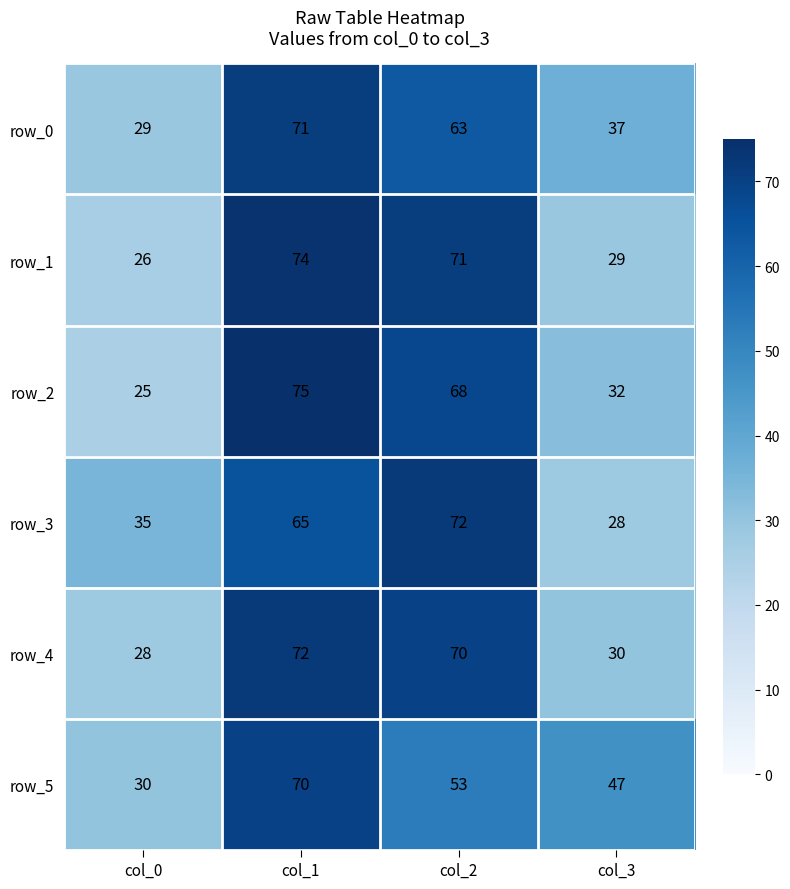

Is the value of row_3 at col_3 greater than the value of row_1 at col_2?

No